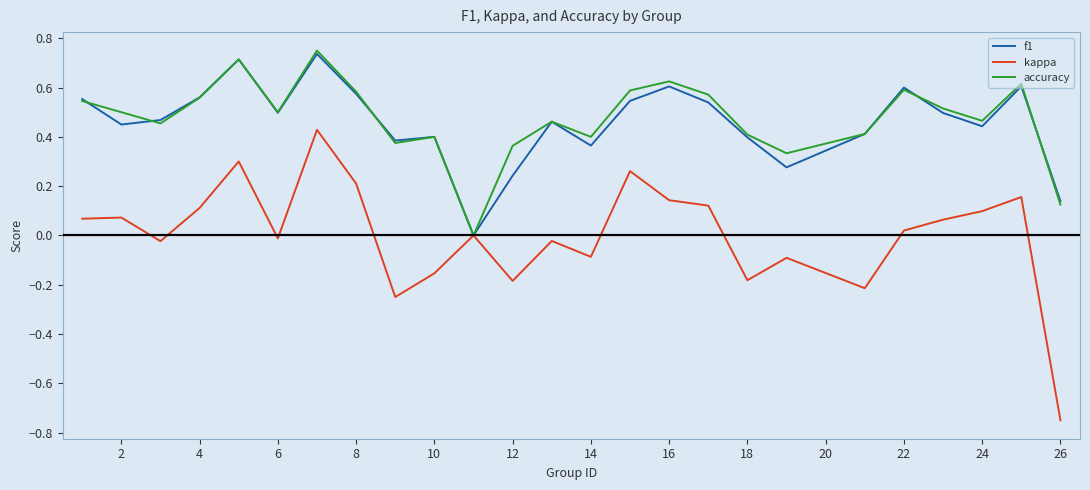

Which series has the widest spread of values?

kappa